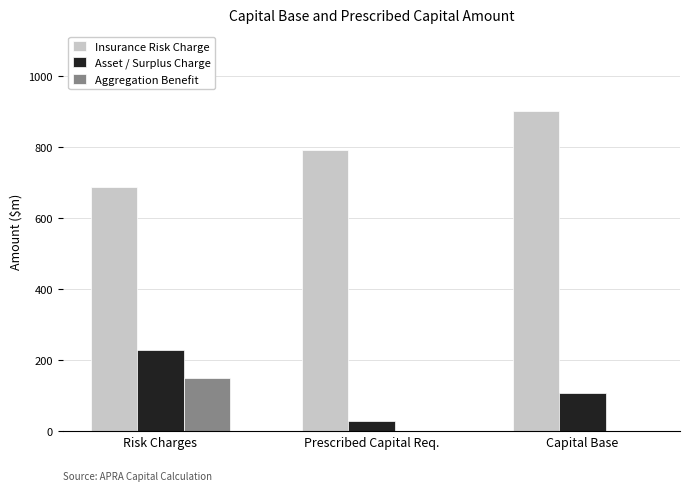

Is it true that Asset / Surplus Charge equals 363.2 at Risk Charges?

False